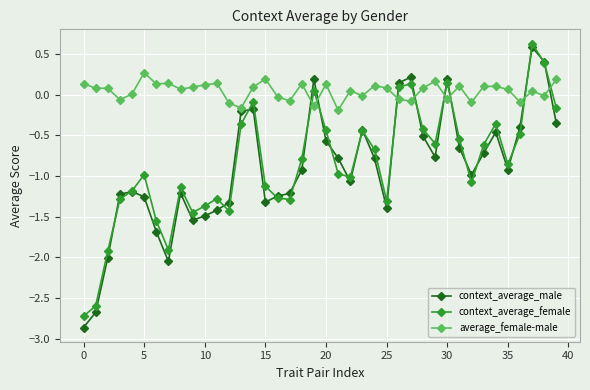

How many intersections are there between average_female-male and context_average_female?

8